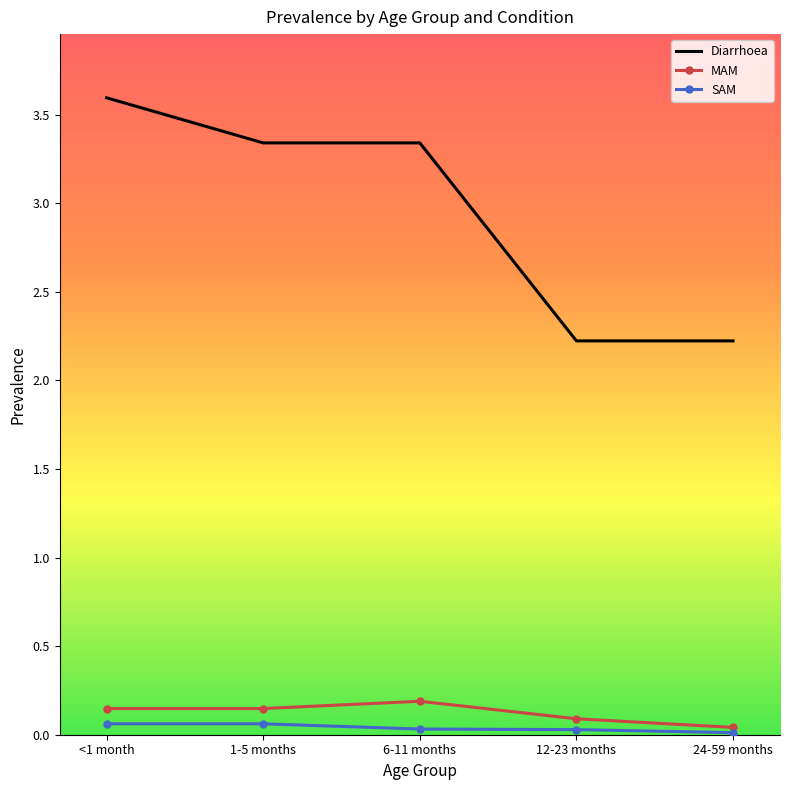

What is the difference between the Diarrhoea values at 24-59 months and <1 month?

1.4